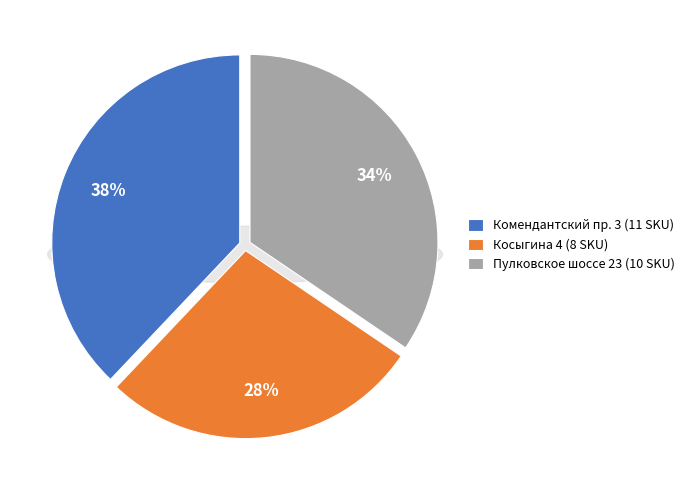

Is Комендантский проспект 3 the majority of the pie?

No